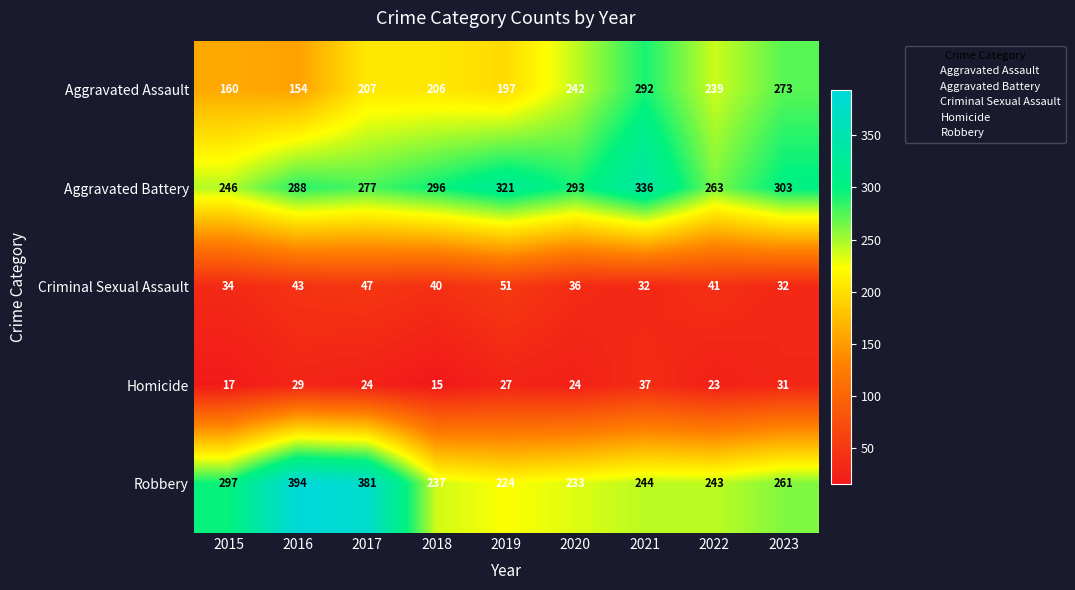

Which series has the largest range (max minus min)?

Robbery